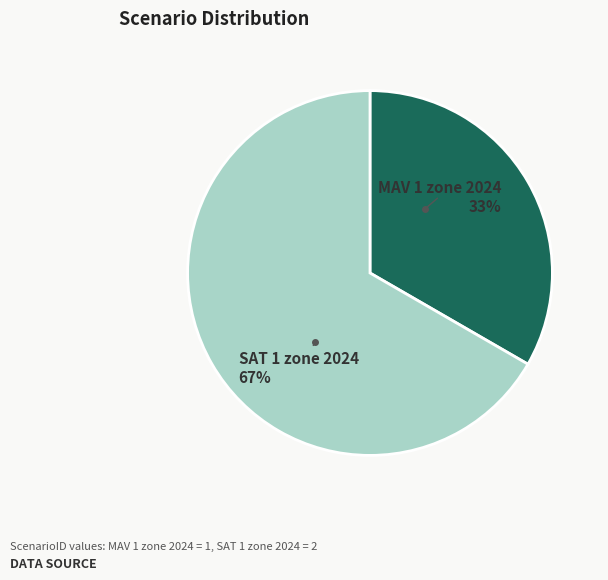

To the nearest percent, what is the average slice percentage?

50%